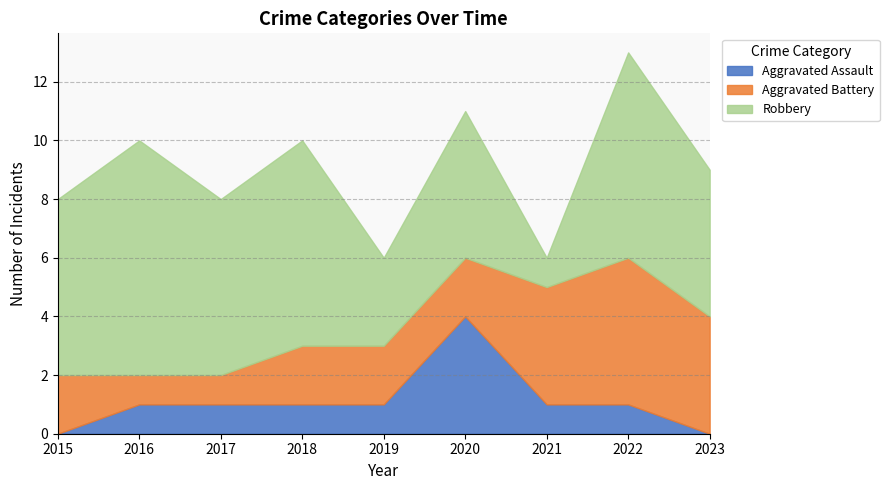

Which series has the widest spread of values?

Robbery